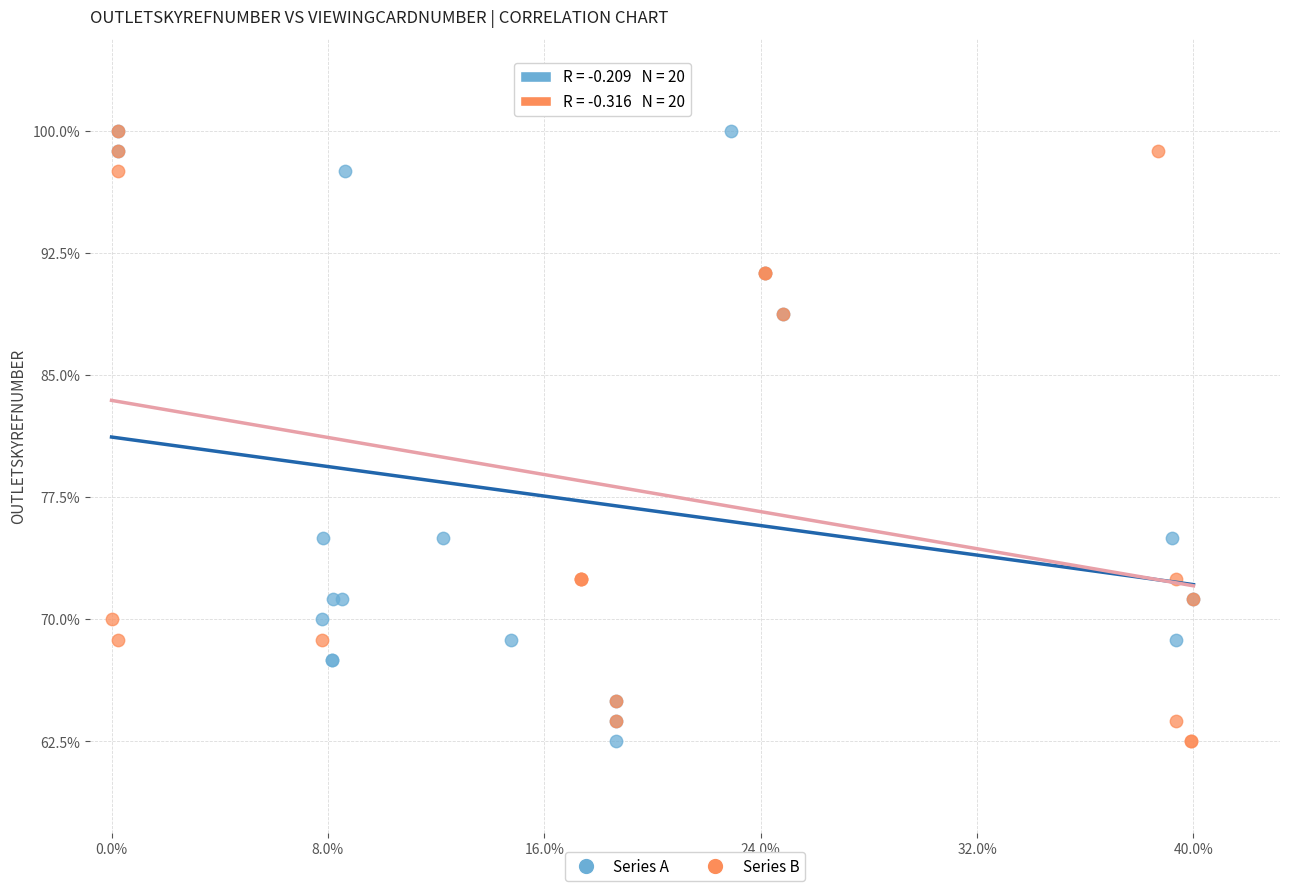

What are all the series names shown in the legend?

Series A, Series B